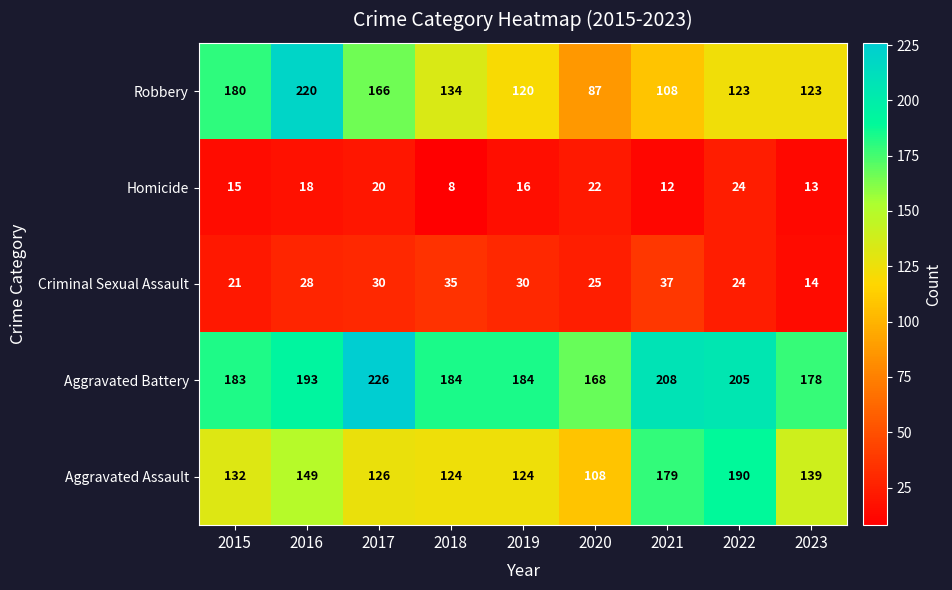

The Aggravated Battery series shows 183 at 2015. True or false?

True